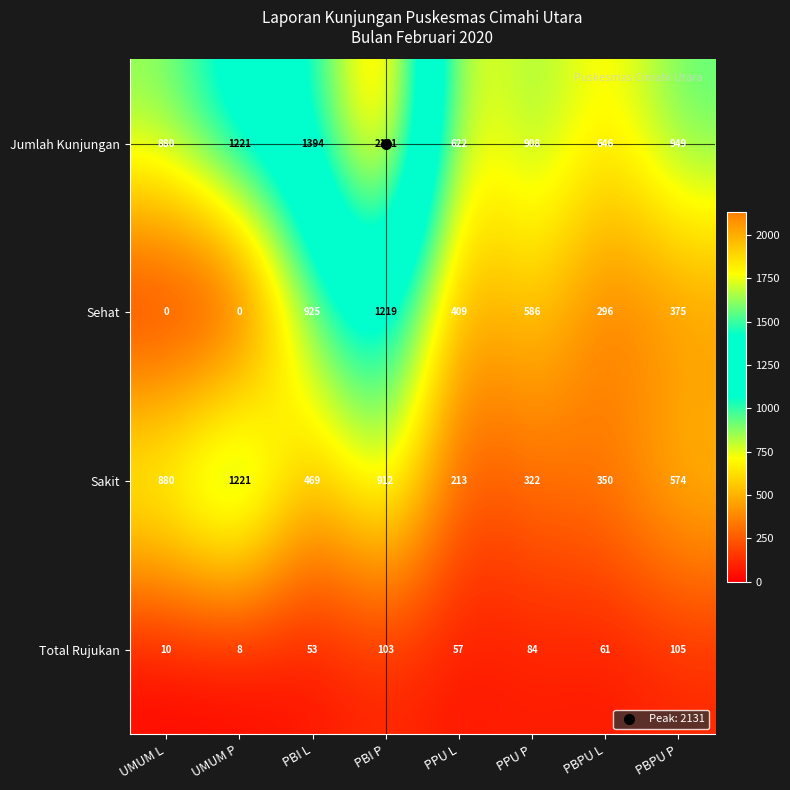

The value of Sehat at PBPU P is 507. True or false?

False